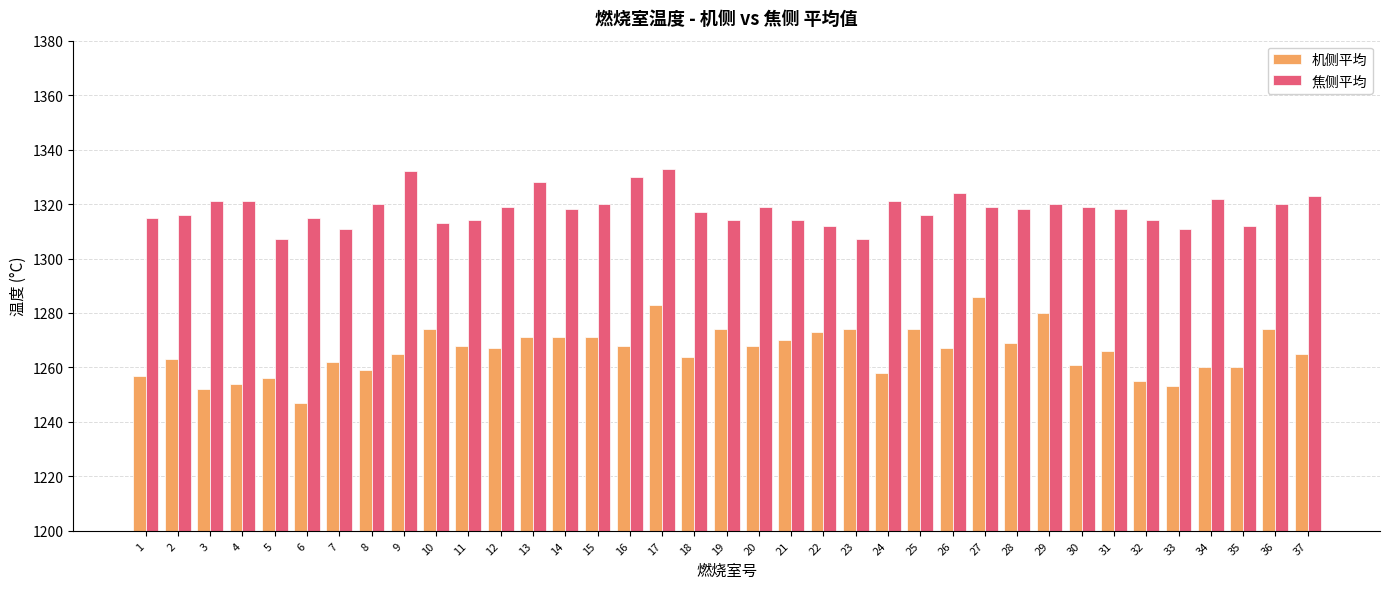

What is the sum of all 焦侧平均 values?

48773